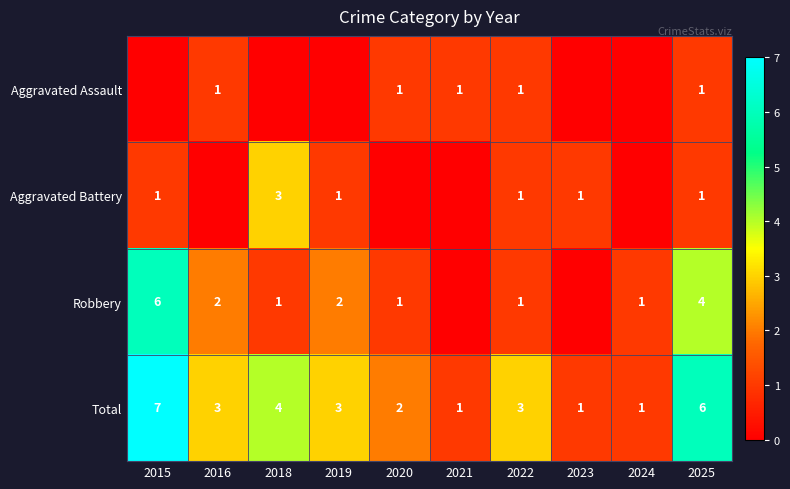

At which label is Total closest to 4?

2018